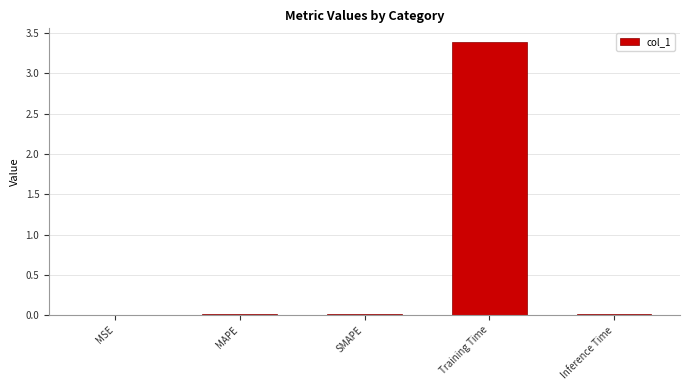

Does the chart contain stacked bars?

No